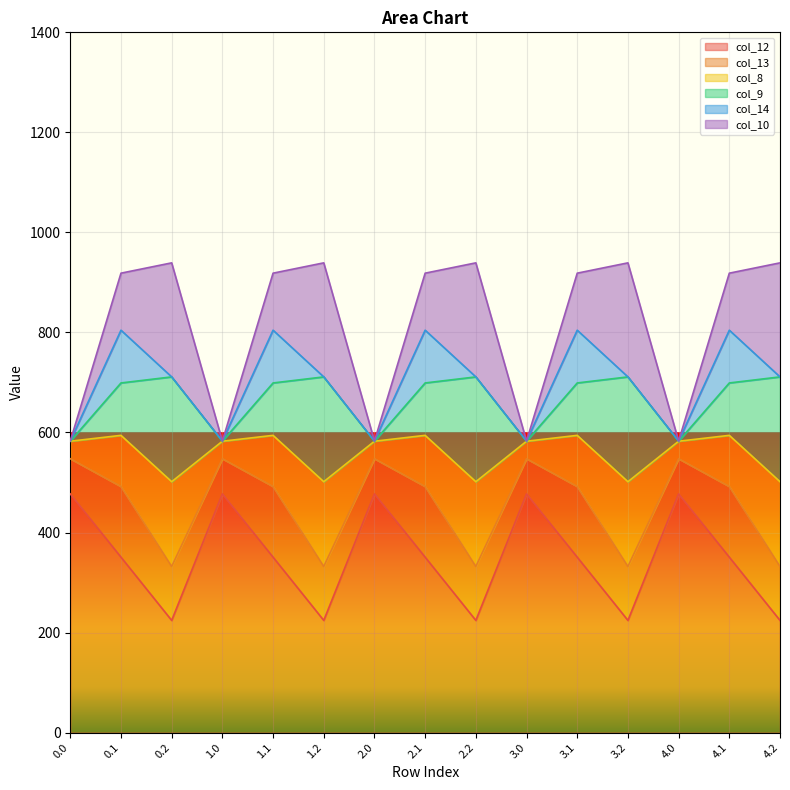

What position from the right is 4.2?

1